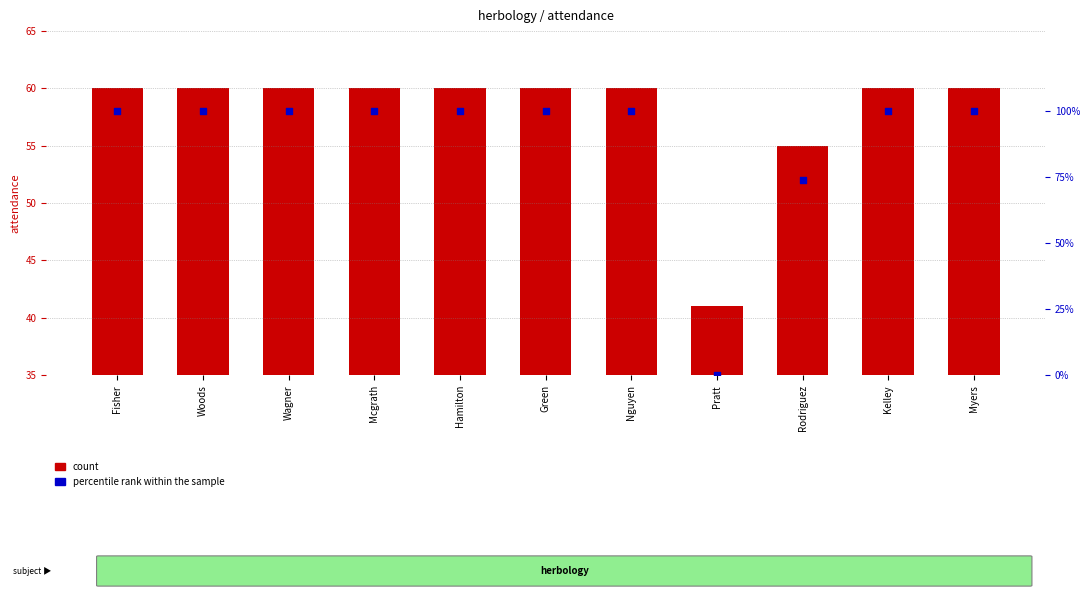

Which series contains the lowest Y value?

percentile rank within the sample